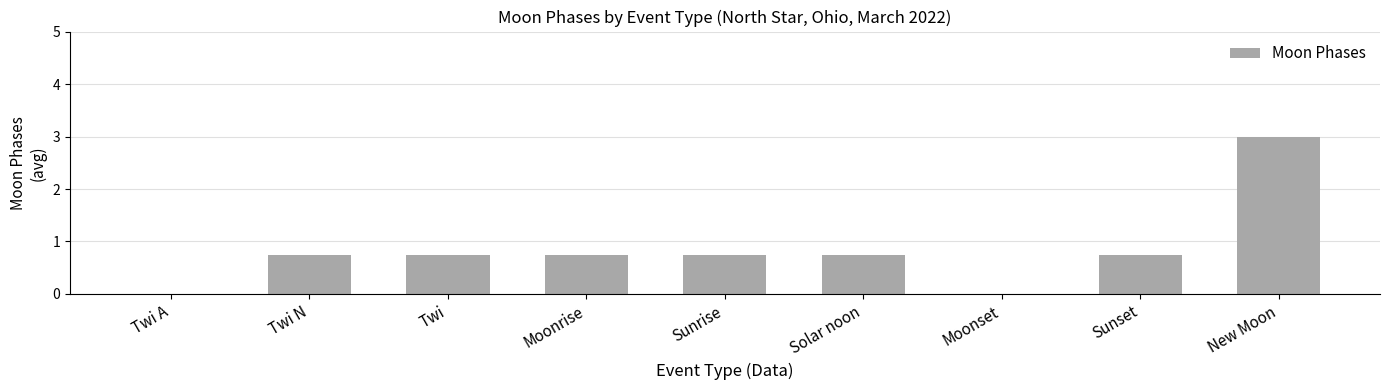

Which category has the highest value across all series?

New Moon